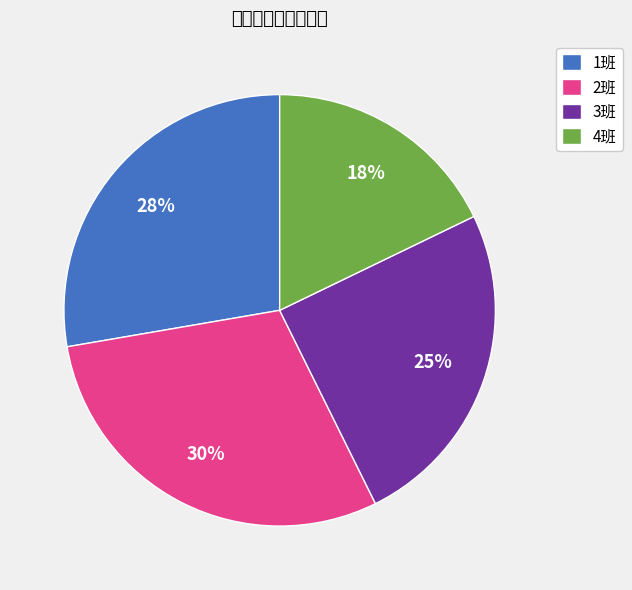

Is it true that 2班 is 30% of the pie?

True